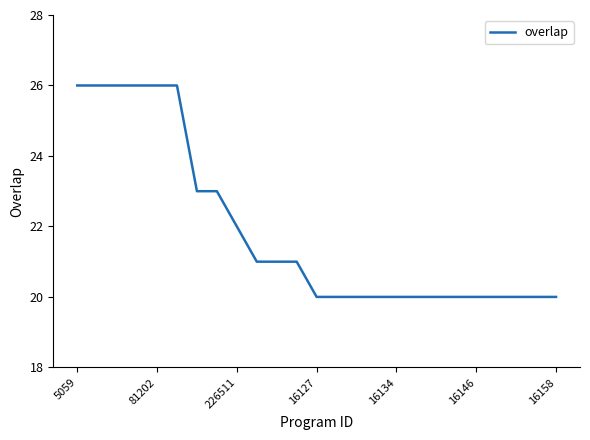

What is the difference between the maximum and minimum values?

6